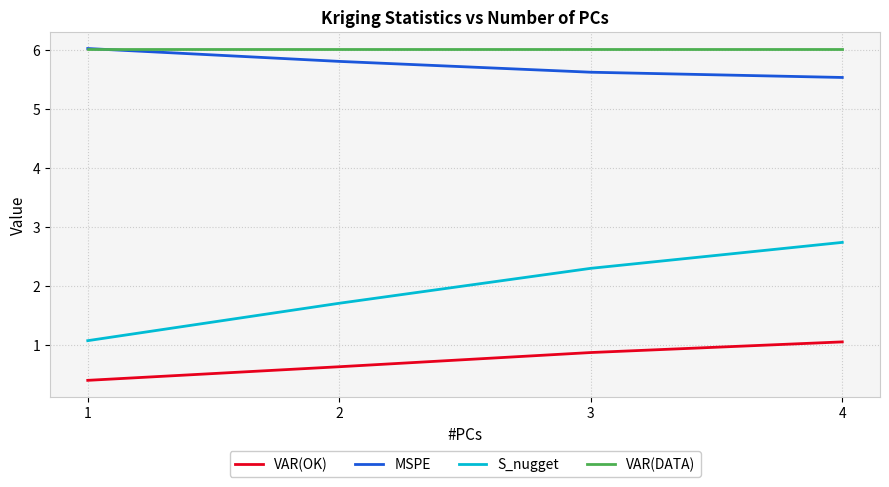

At how many categories does at least one series exceed 2?

4